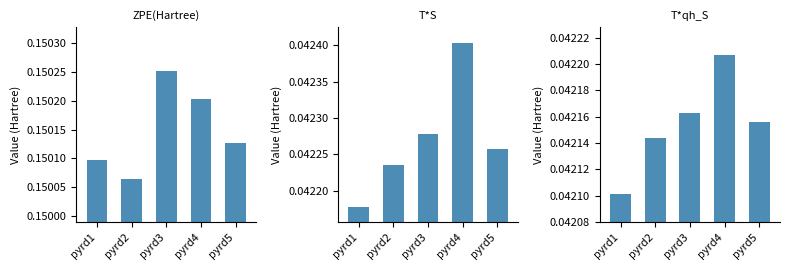

What is the spread (max minus min) of values at pyrd5?

0.1